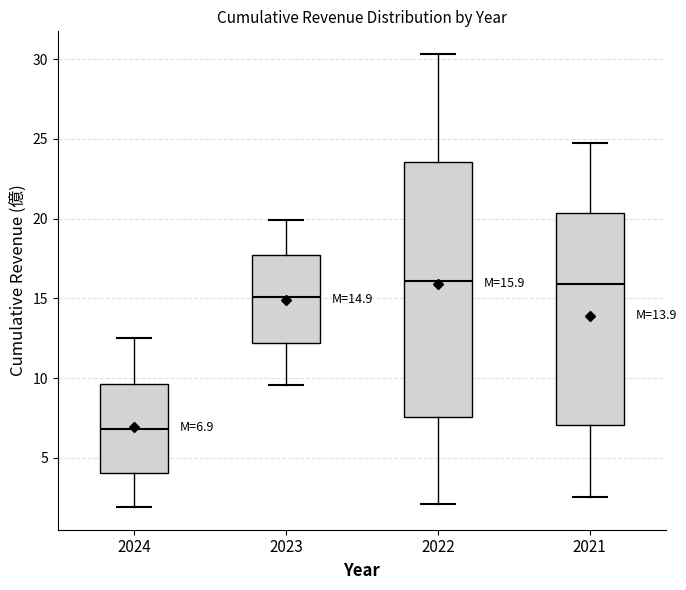

Which box has the lowest median line?

2024